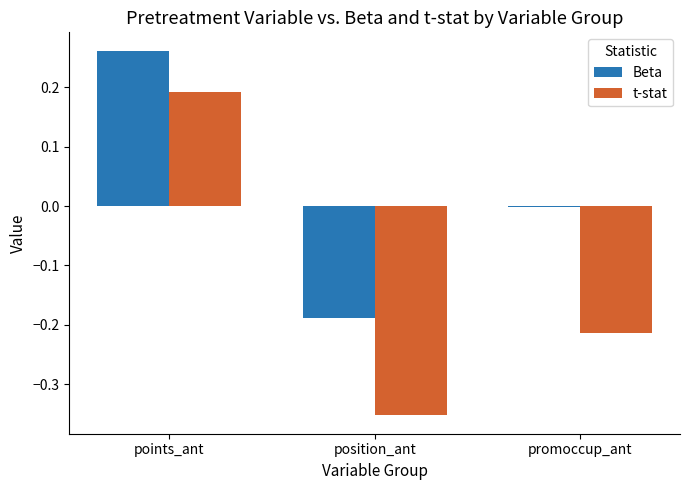

Which series has the largest total across all categories?

Beta